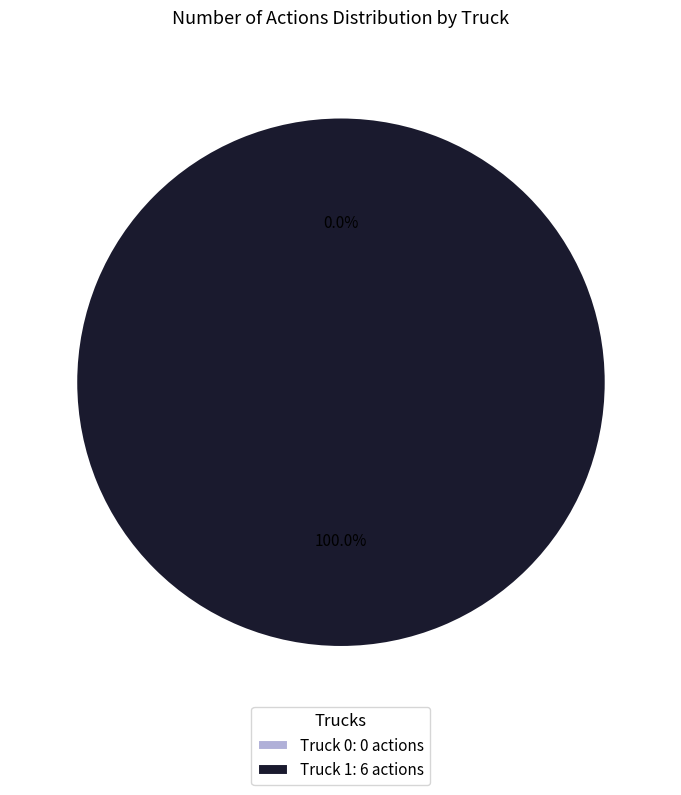

What is the change in value from Truck 0 to Truck 1?

+6